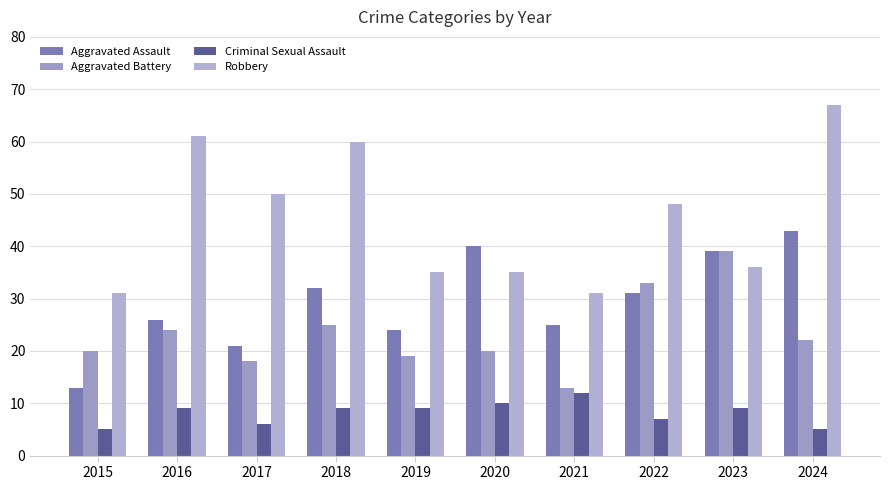

Which series changed the most between 2016 and 2021?

Robbery